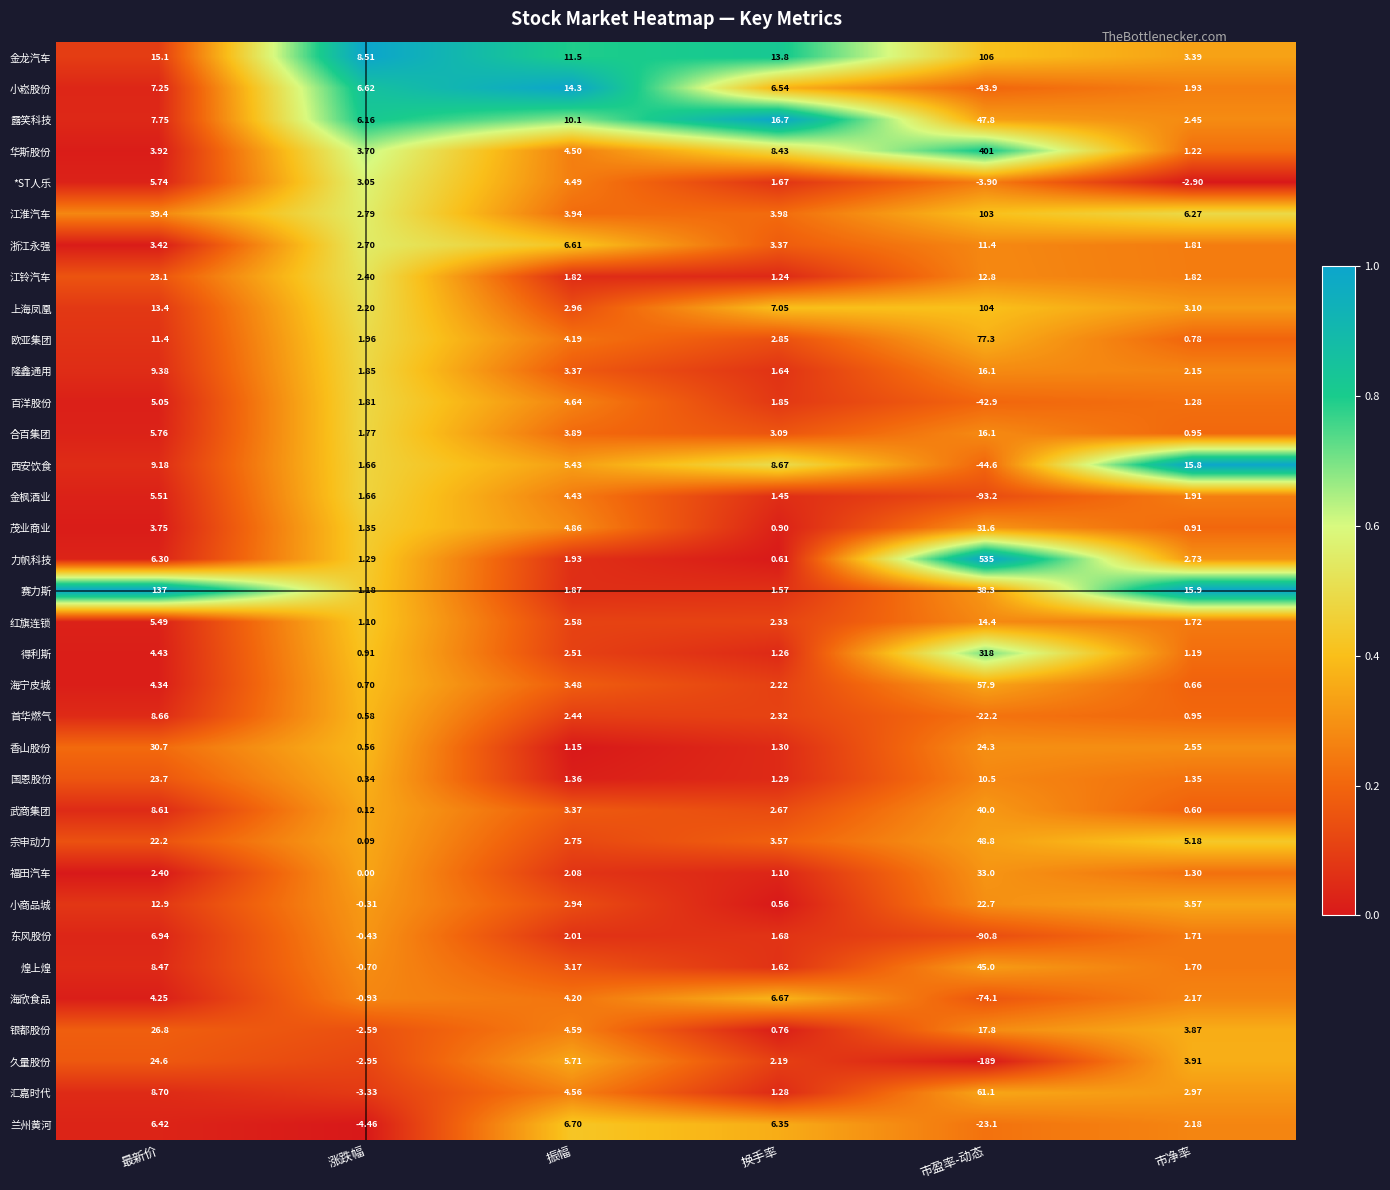

How many series are shown in this chart?

35